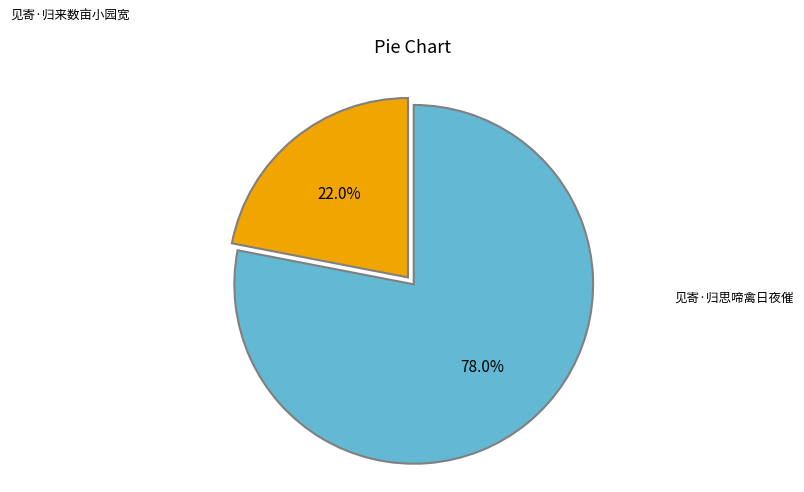

Does any single category account for the majority?

Yes